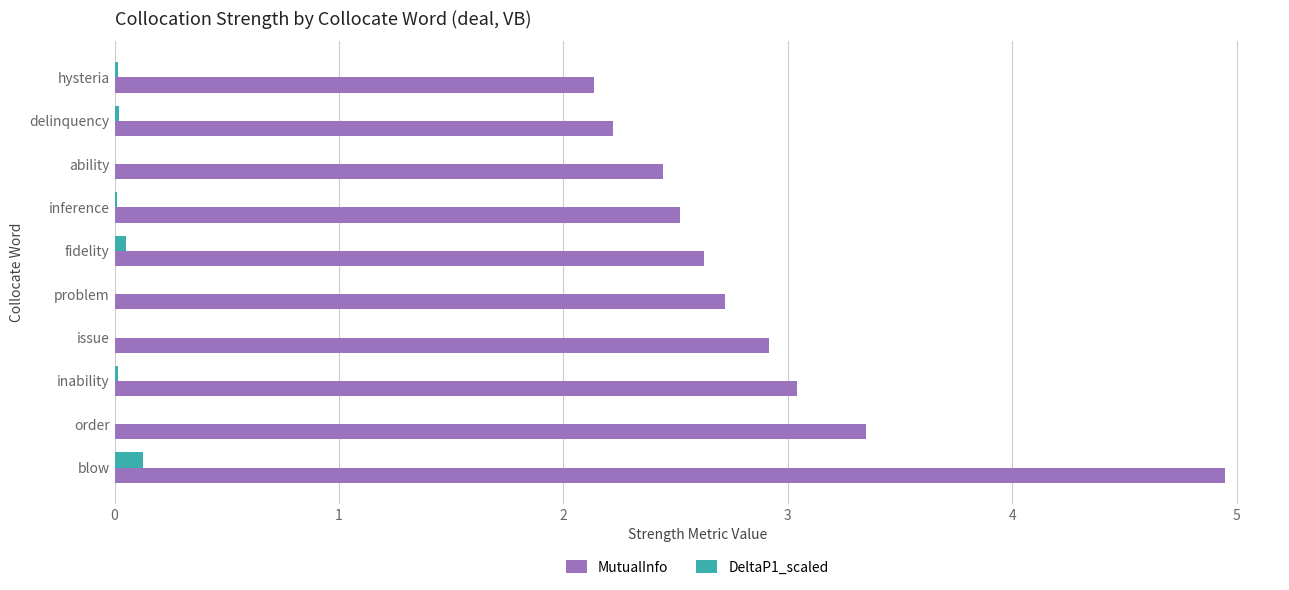

Is the value of MutualInfo at inference greater than the value of DeltaP1_scaled at inference?

Yes